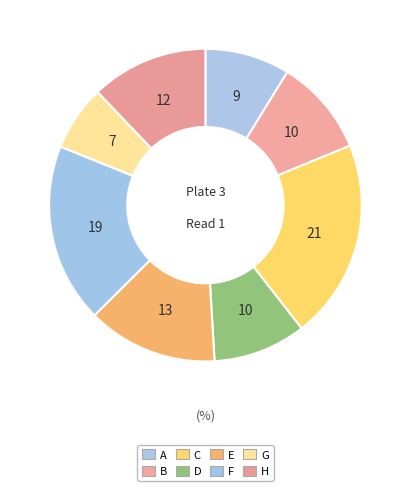

What is the total percentage of E and A?

22.3%